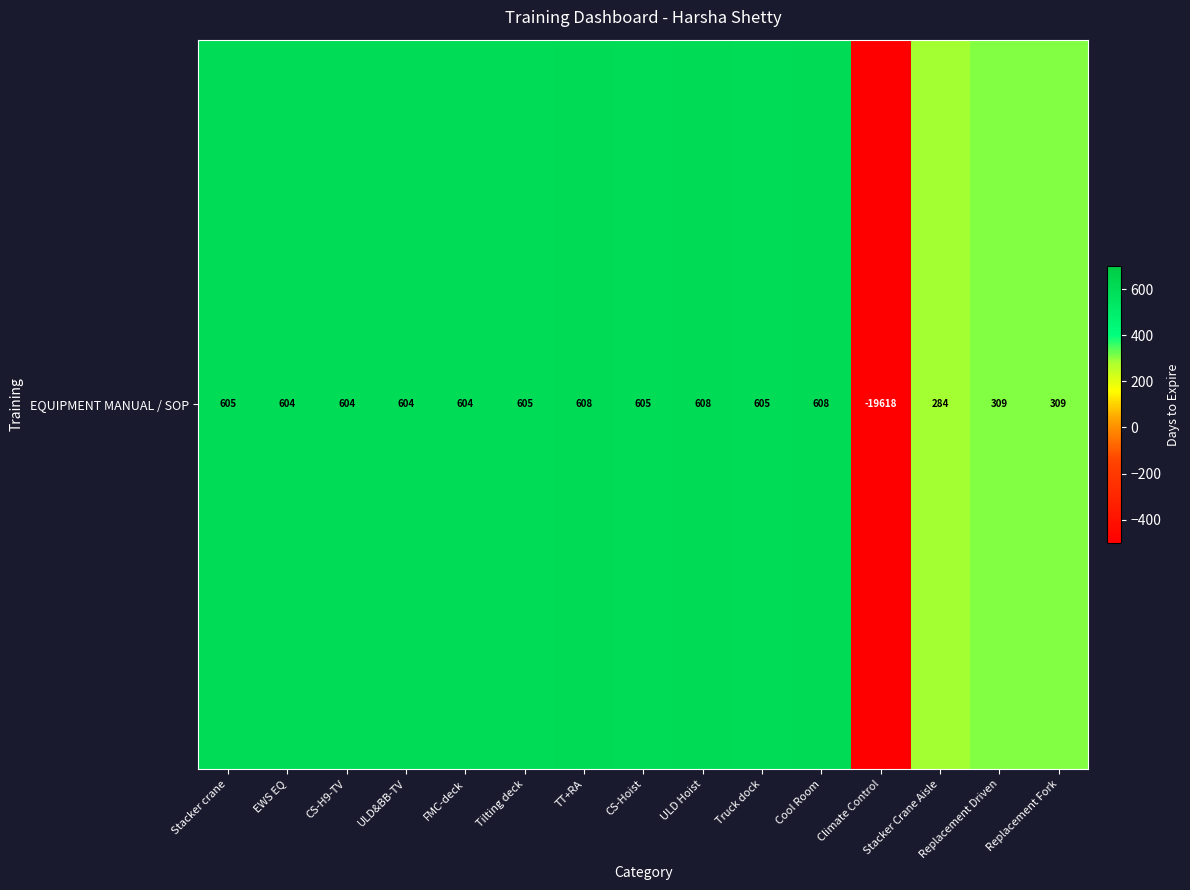

What is the average value?

471